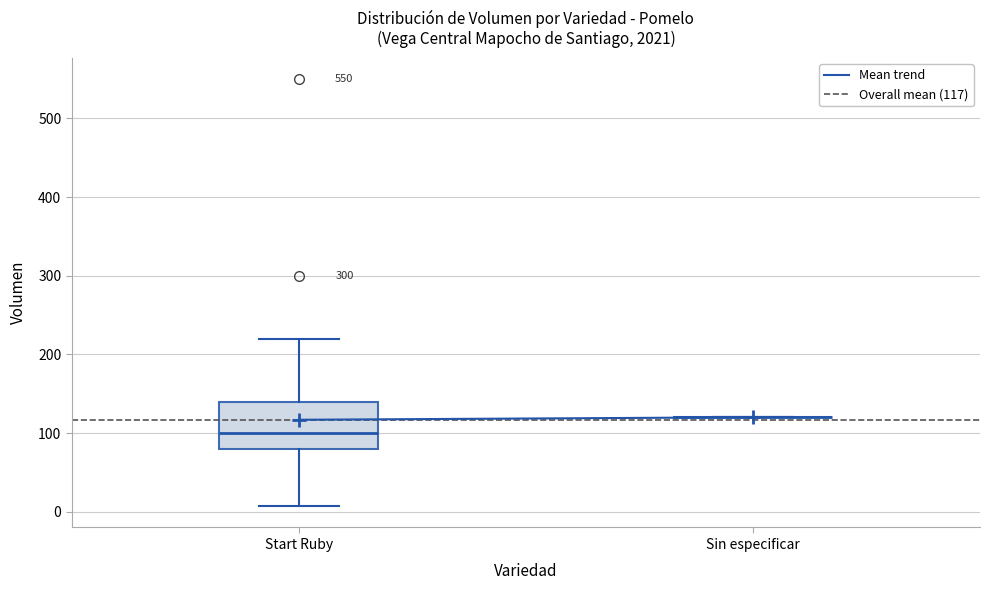

Comparing the boxes themselves (not the whiskers), which one is the tallest?

Start Ruby